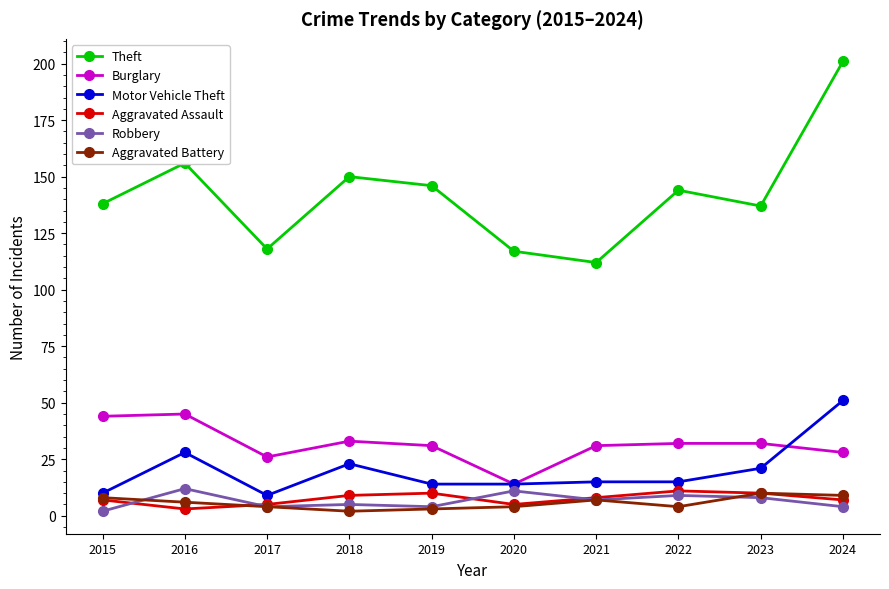

At which category does Motor Vehicle Theft reach its first local valley?

2017